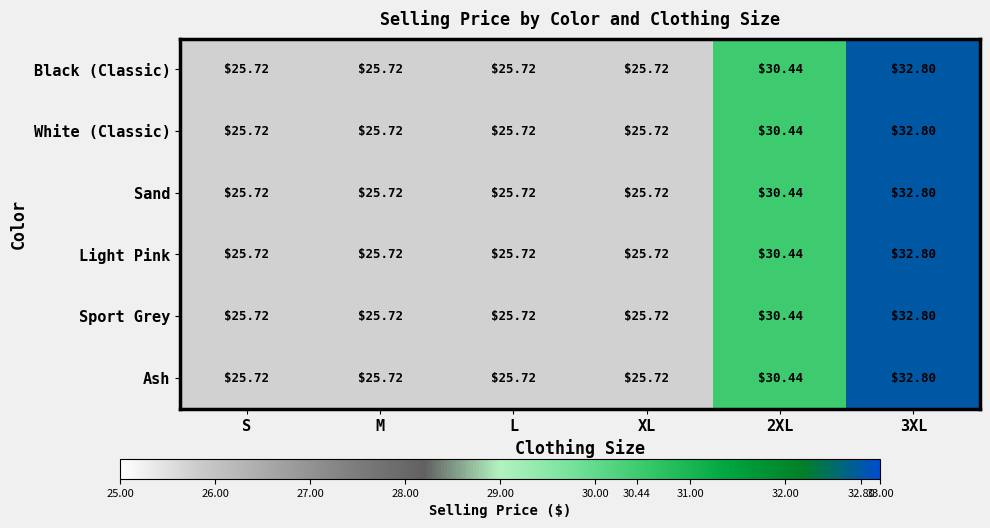

How many categories are shown in the chart?

6